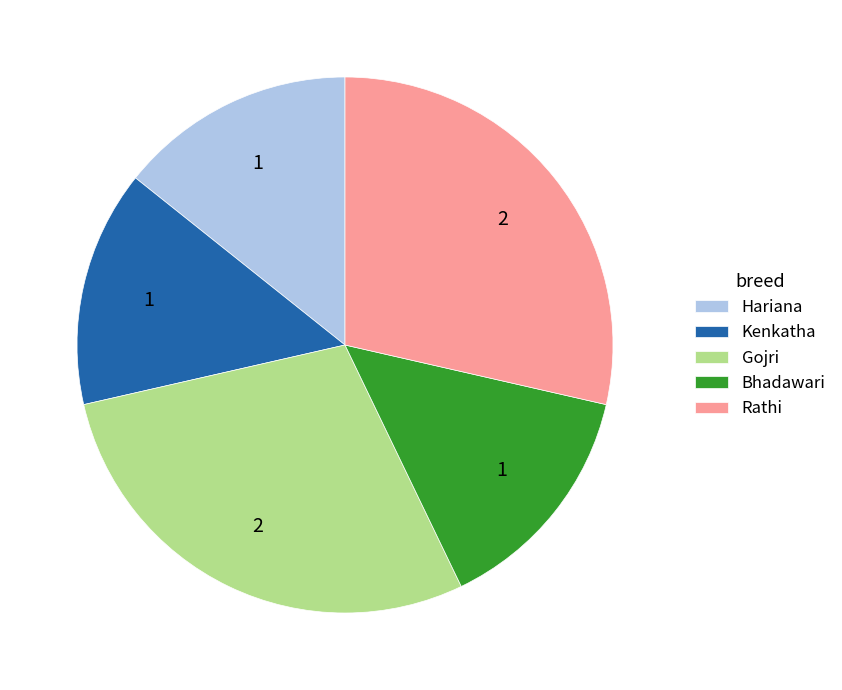

Is the sum of Rathi and Bhadawari greater than half?

No